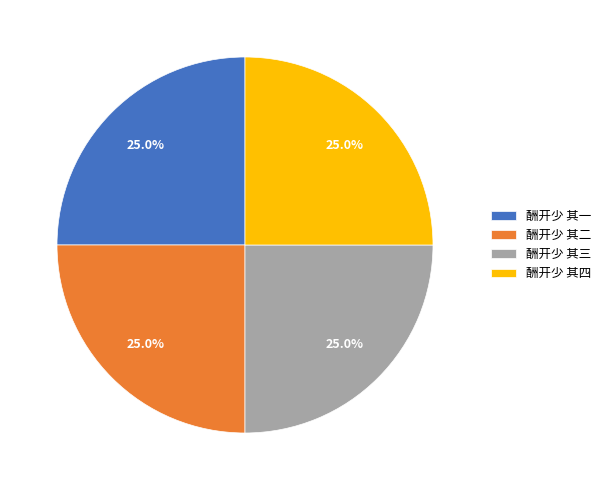

To the nearest percent, what is the combined percentage of 酬开少 其四 and 酬开少 其一?

50%